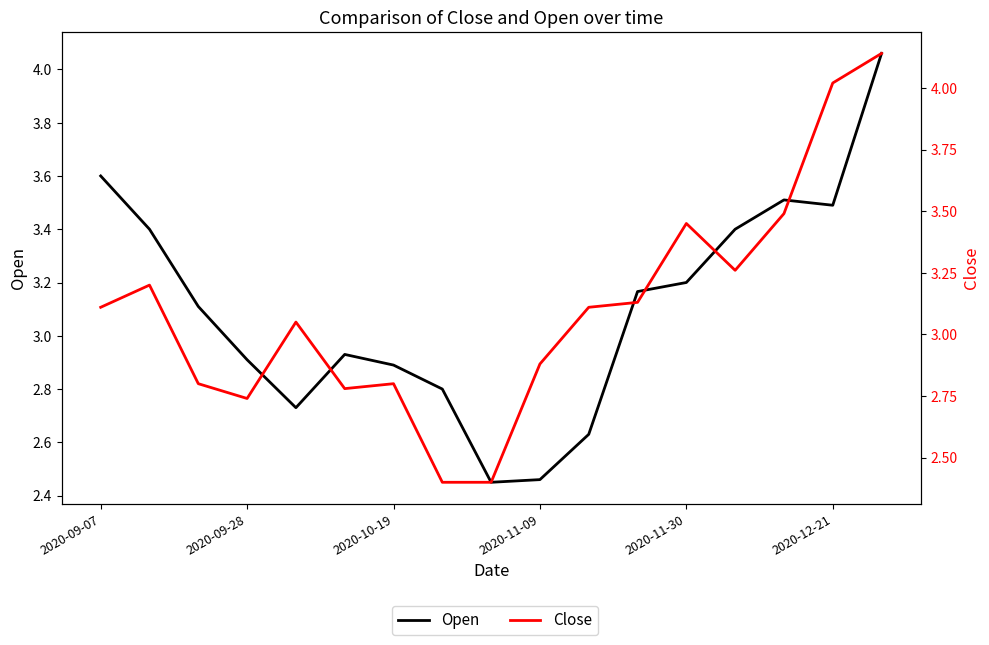

At how many categories does at least one series exceed 2?

17